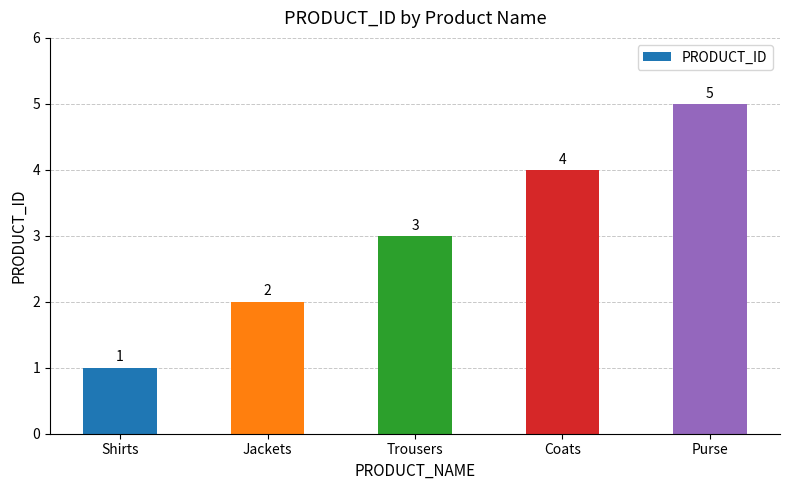

What is the value of the 1st bar from the left?

1